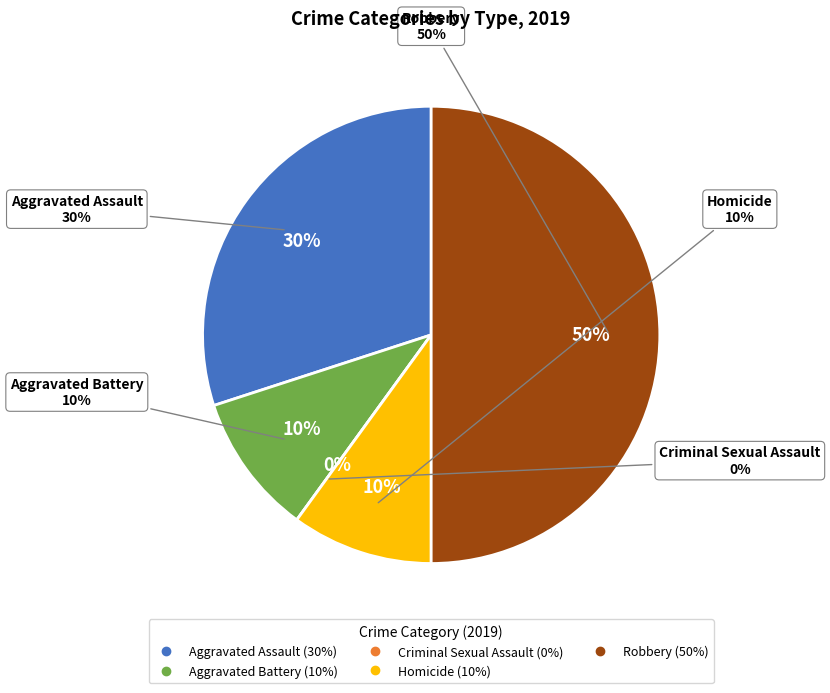

Is there a majority slice in this chart?

No